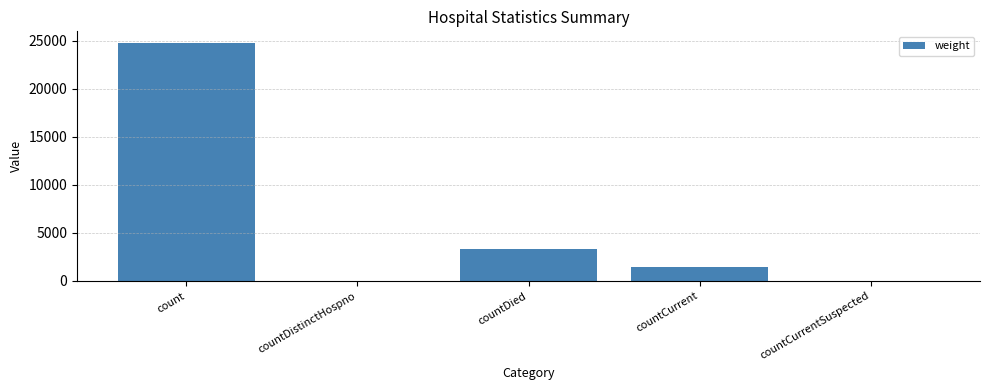

At which category does the chart reach its peak across all series?

count